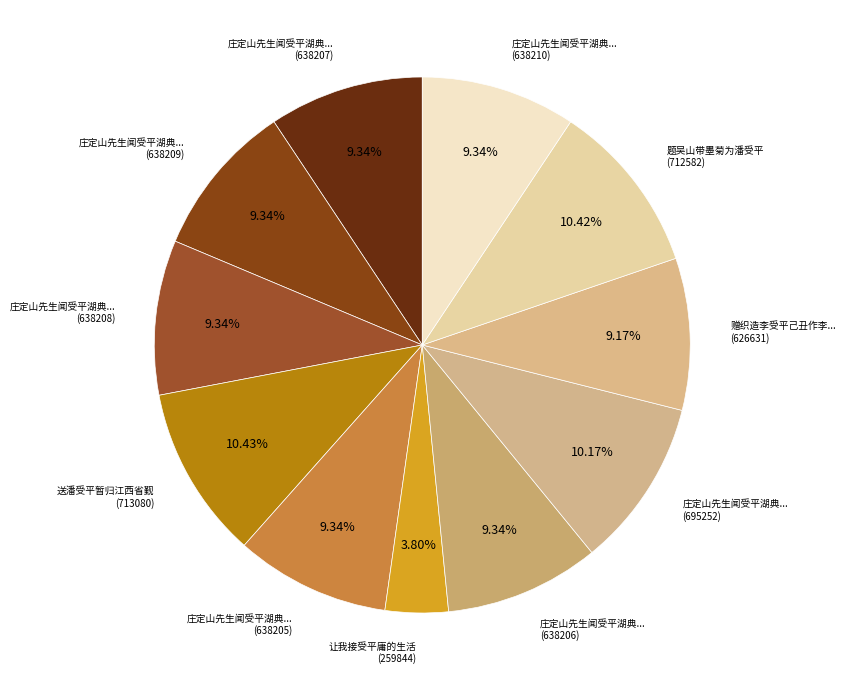

How many segments does this pie chart have?

11